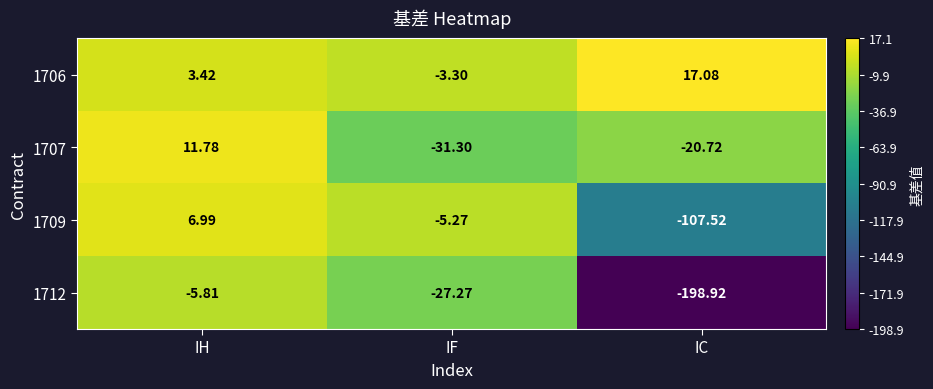

Which category has the lowest value in the 1706 series?

IF